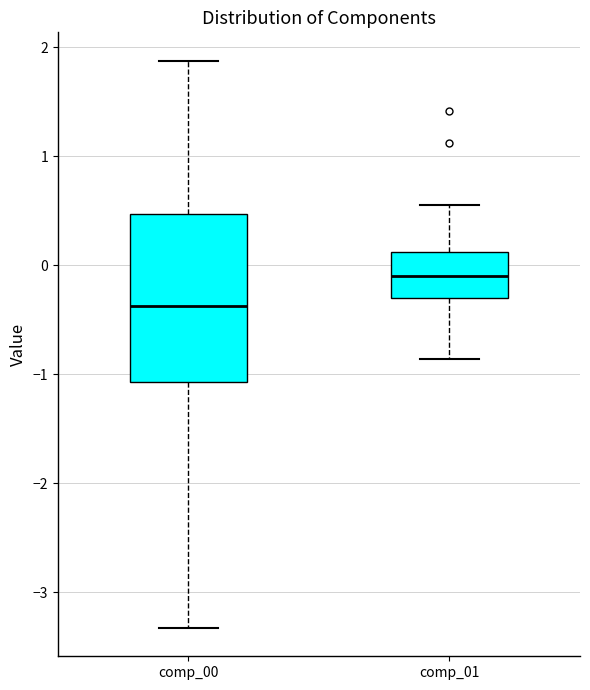

Reading left to right, transcribe this box plot: for each box, give where its median line is, the range the box spans, and where its two whiskers end, as read against the y-axis. The values are not printed on the chart, so give them approximately, as read against the axis.

comp_00: median -0.4, box -1.1 to 0.5, whiskers -3.3 to 1.9
comp_01: median -0.1, box -0.3 to 0.1, whiskers -0.9 to 0.6